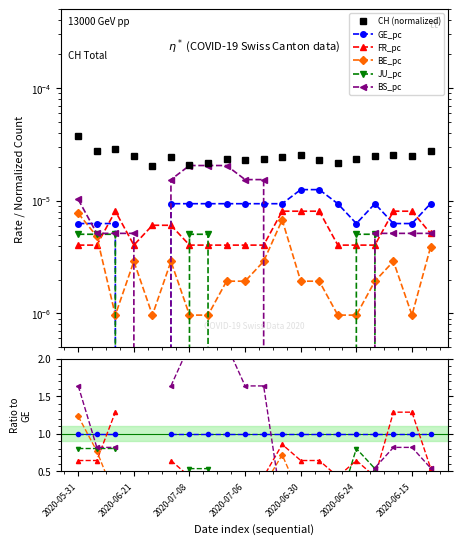

What are all the series names shown in the legend?

CH (normalized), GE_pc, FR_pc, BE_pc, JU_pc, BS_pc